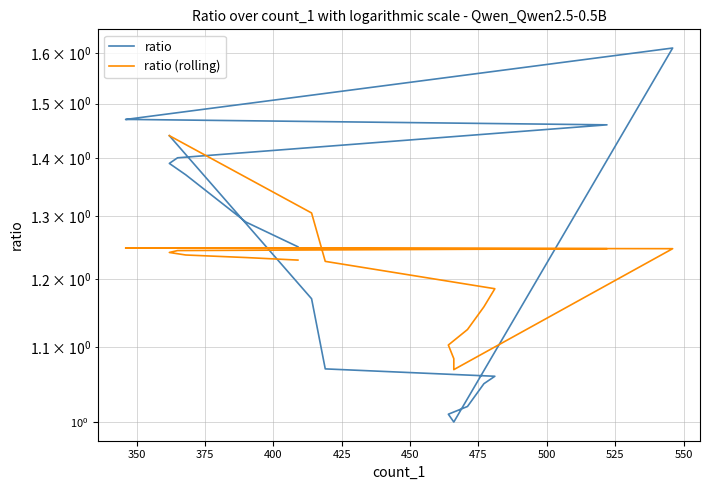

What is the smallest value displayed?

1.0